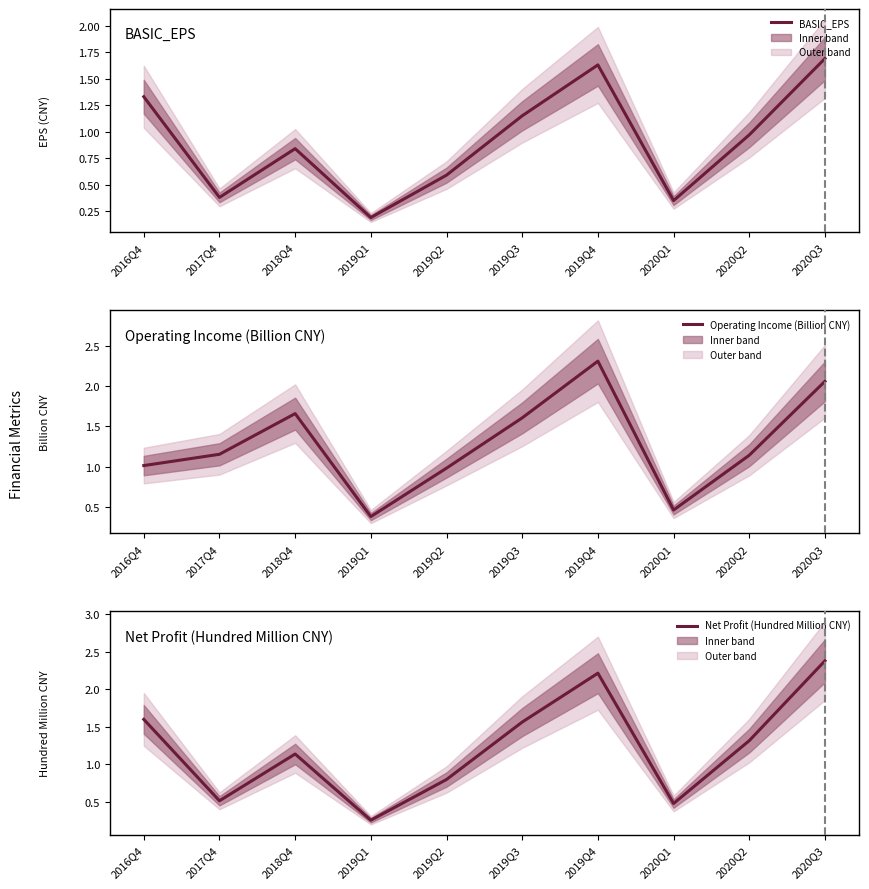

At 2016Q4, list the series in order from largest to smallest.

Net Profit (Hundred Million CNY), BASIC_EPS, Operating Income (Billion CNY)